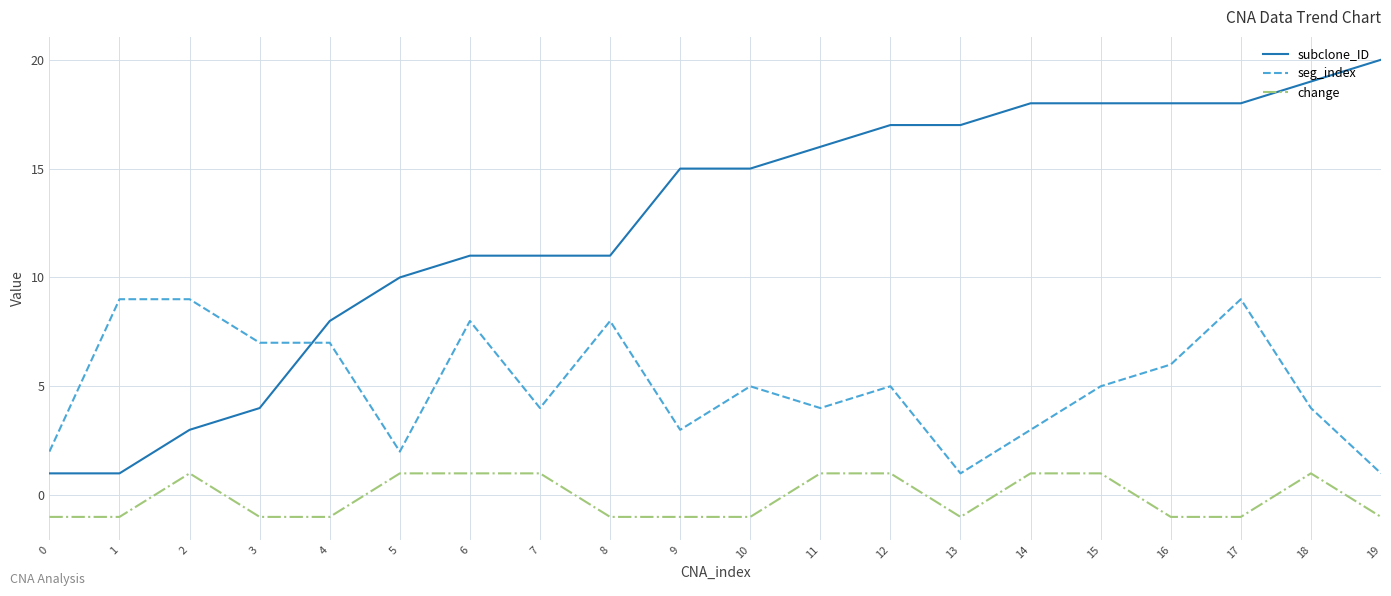

What is the difference between the highest and lowest values at 12?

16